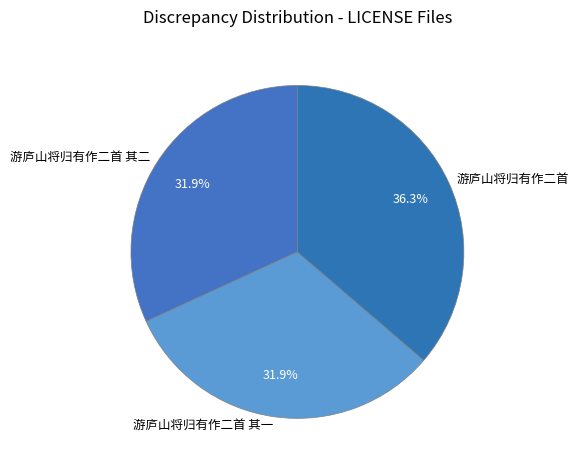

To the nearest percent, what is the average slice percentage?

33%